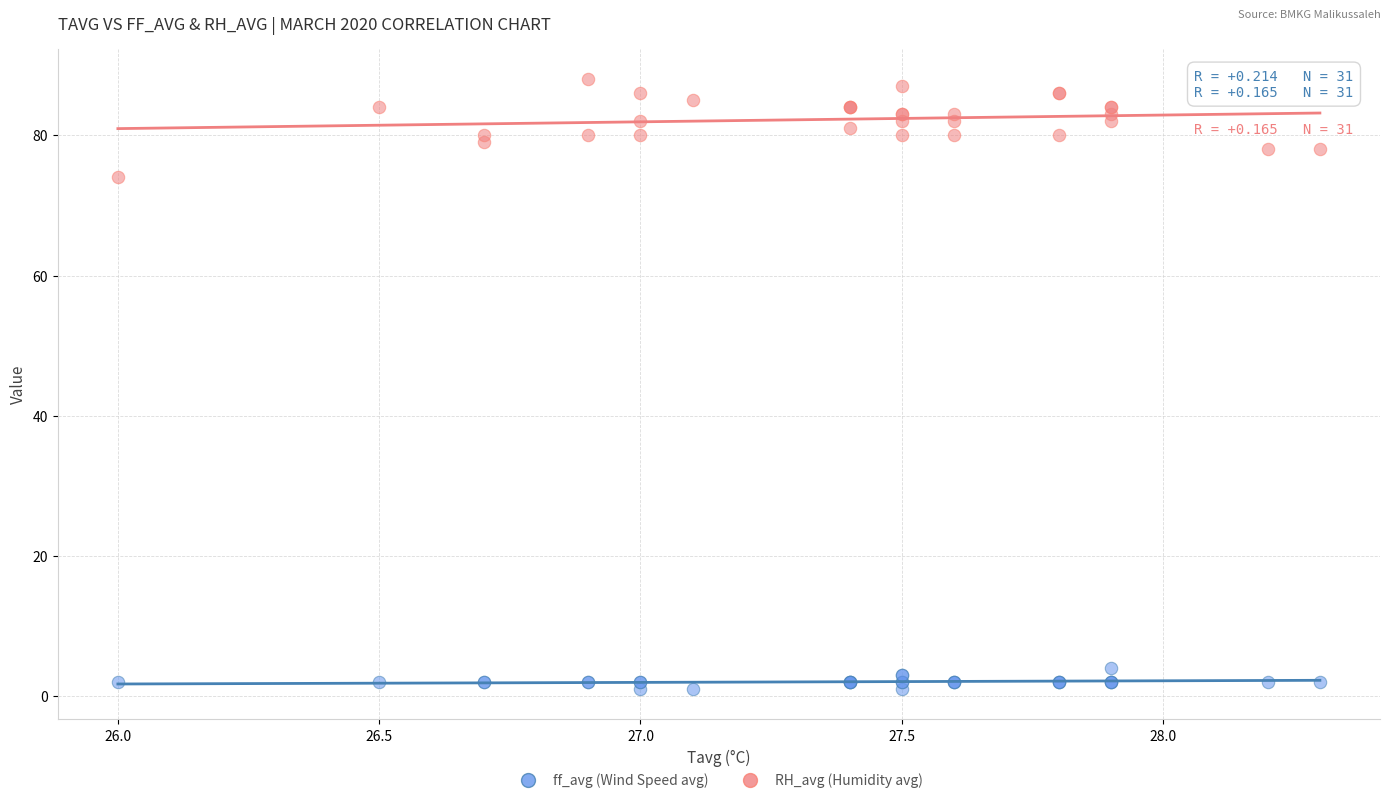

Which series reaches the maximum Y coordinate?

RH_avg (Humidity avg)